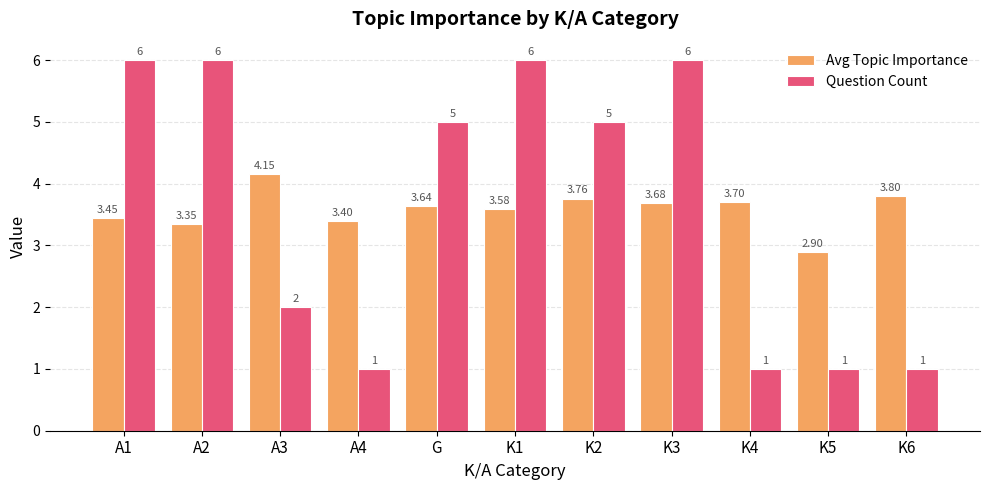

What is the difference between the maximum and second lowest values in the Avg Topic Importance series?

0.8